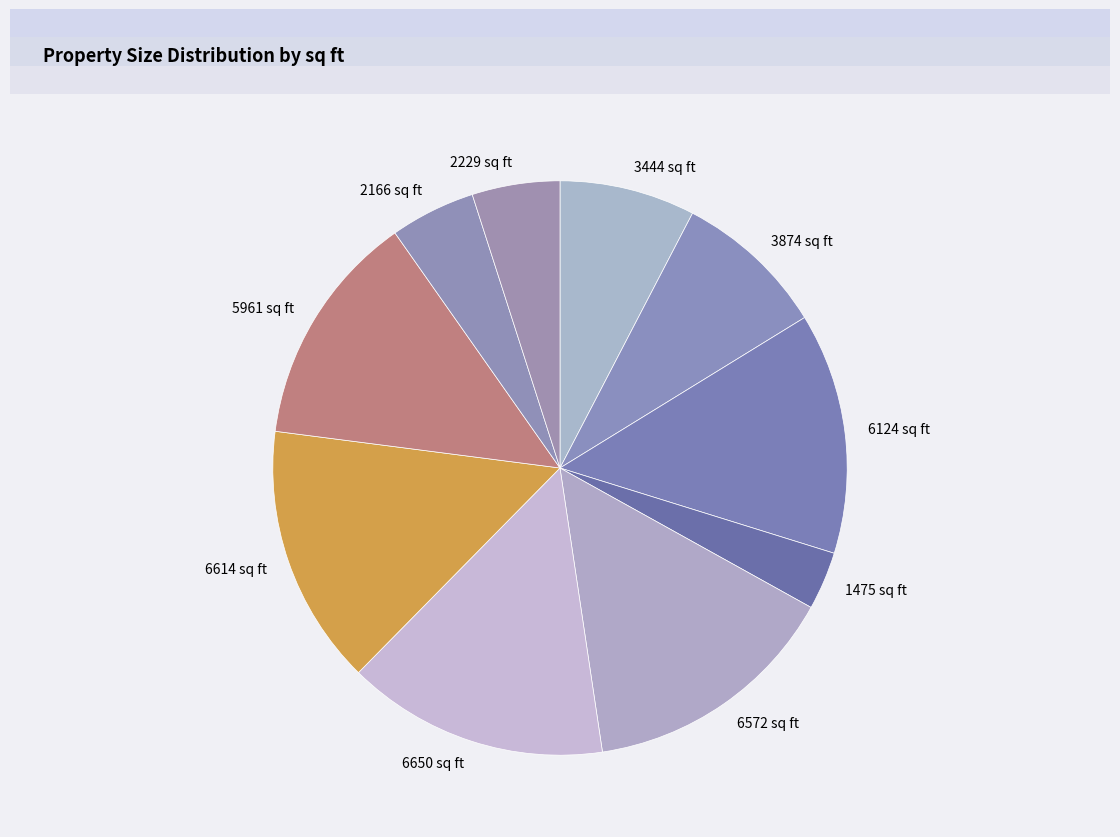

Which slice is the smallest?

1475 sq ft